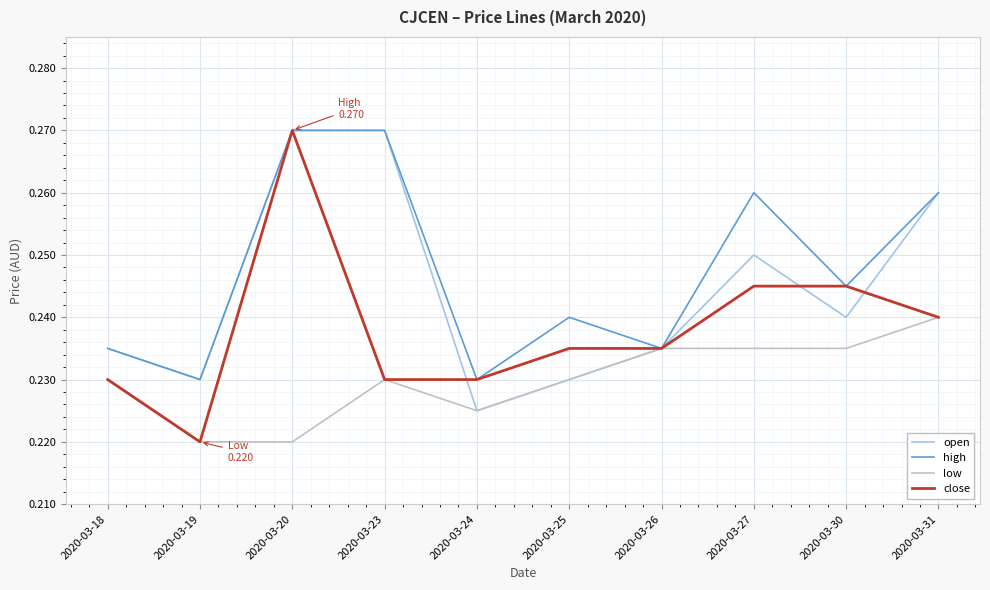

True or false: open has a value of 0.0 at 2020-03-25.

False